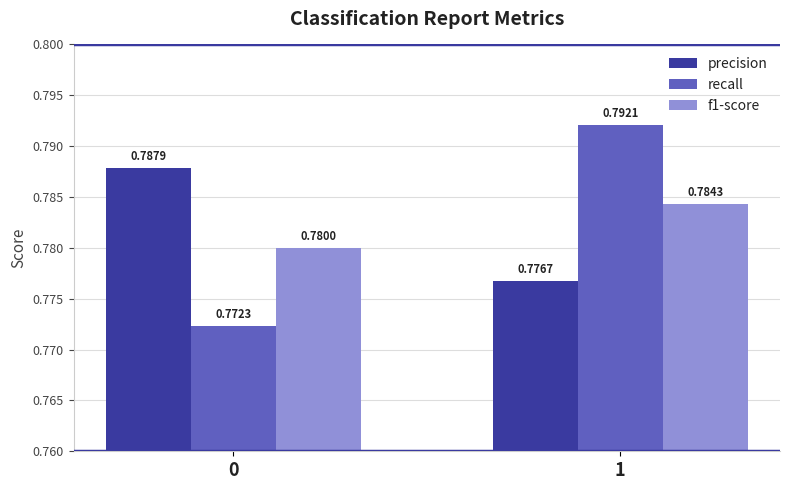

Is the value of f1-score at 0 greater than the value of precision at 0?

No